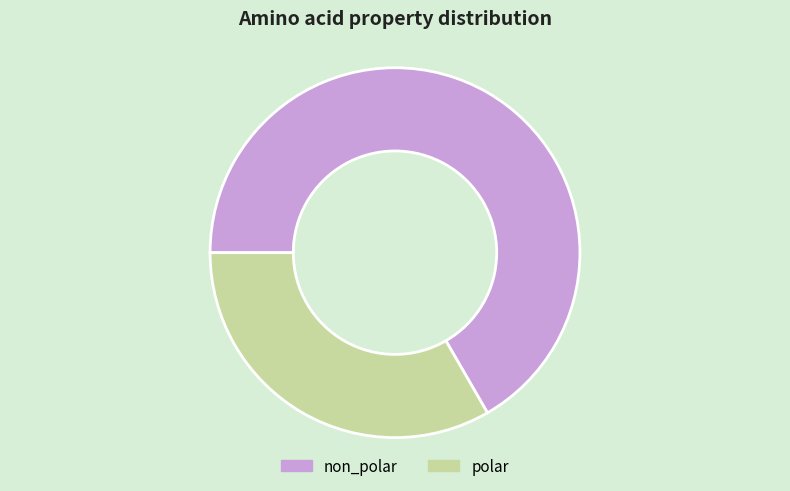

Between non_polar and polar, which is larger?

non_polar